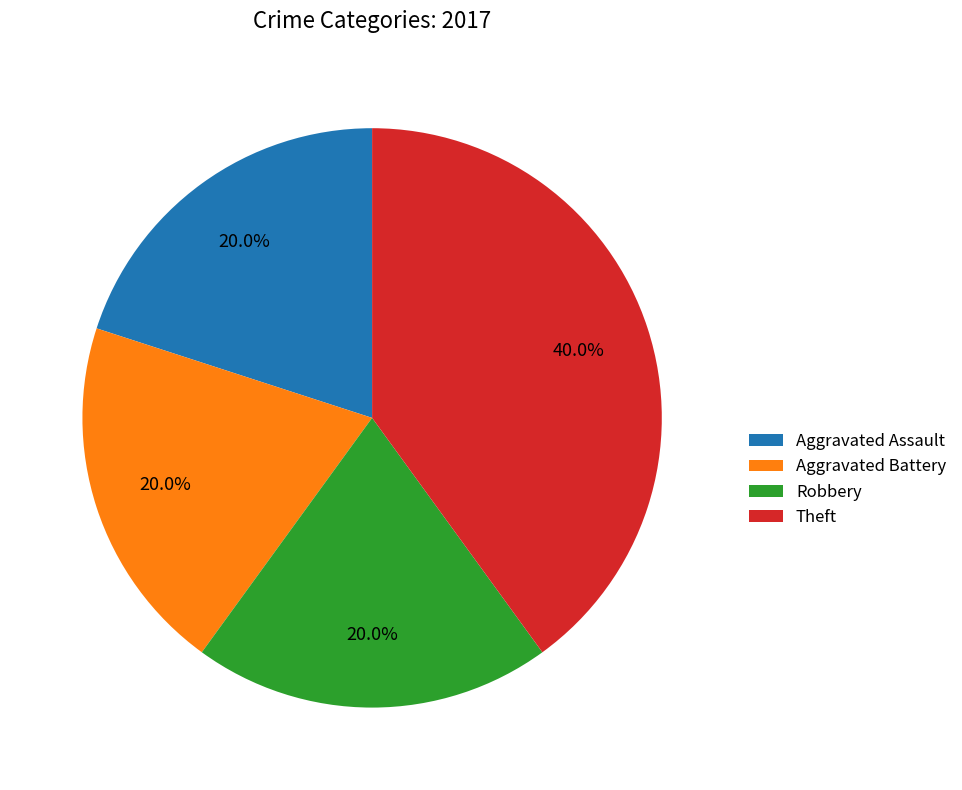

To the nearest percent, what is the combined percentage of Robbery and Aggravated Battery?

40%